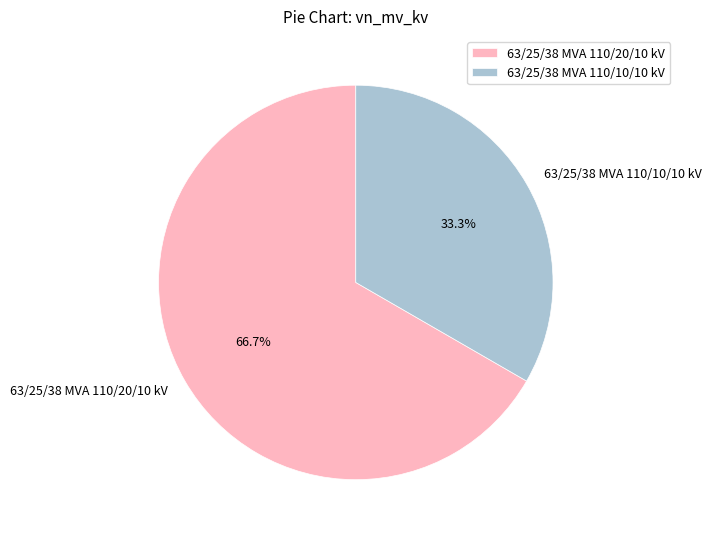

True or false: 63/25/38 MVA 110/10/10 kV accounts for 33% of the total.

True